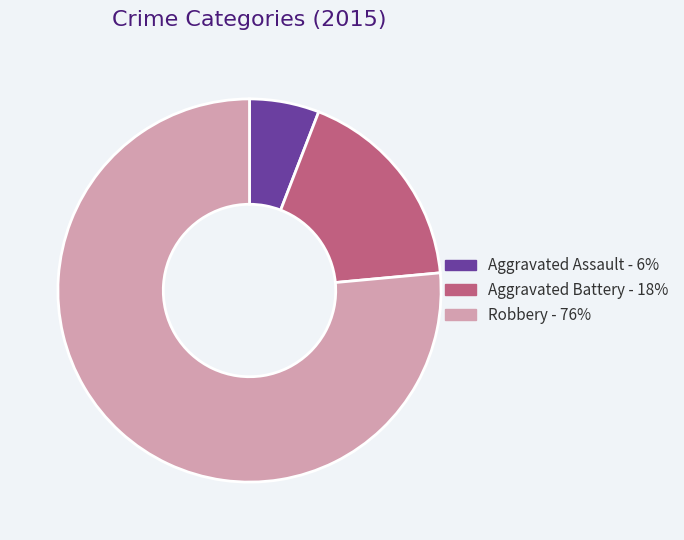

Combined, do Aggravated Assault and Aggravated Battery account for over 50%?

No